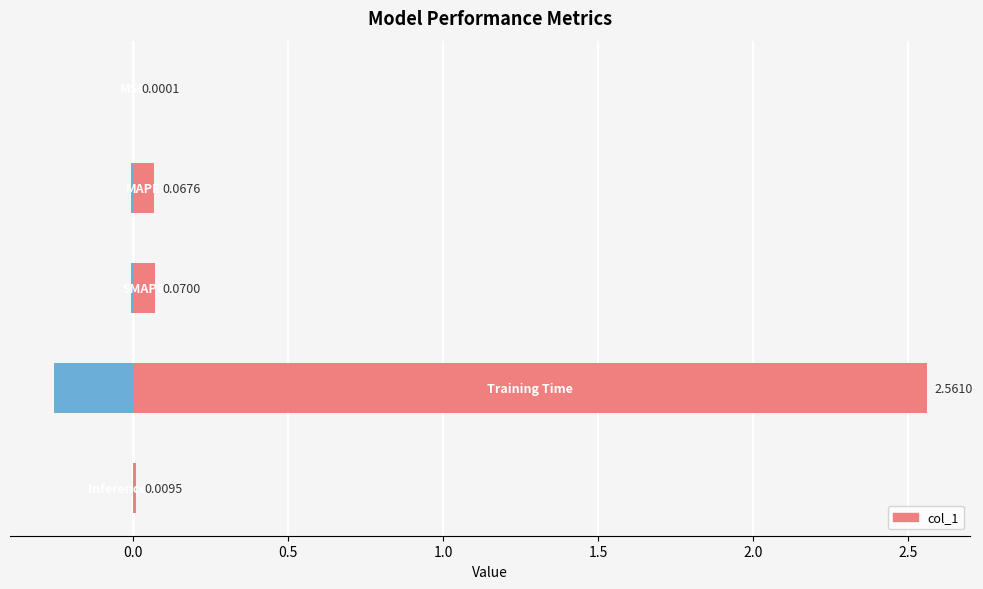

The chart shows a value of 0.1 at 0.0. True or false?

False